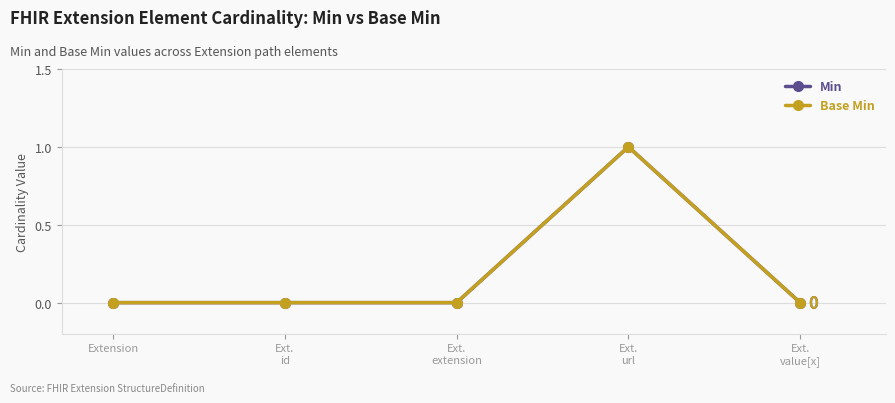

At which category does Min reach its first local peak?

Ext.
url